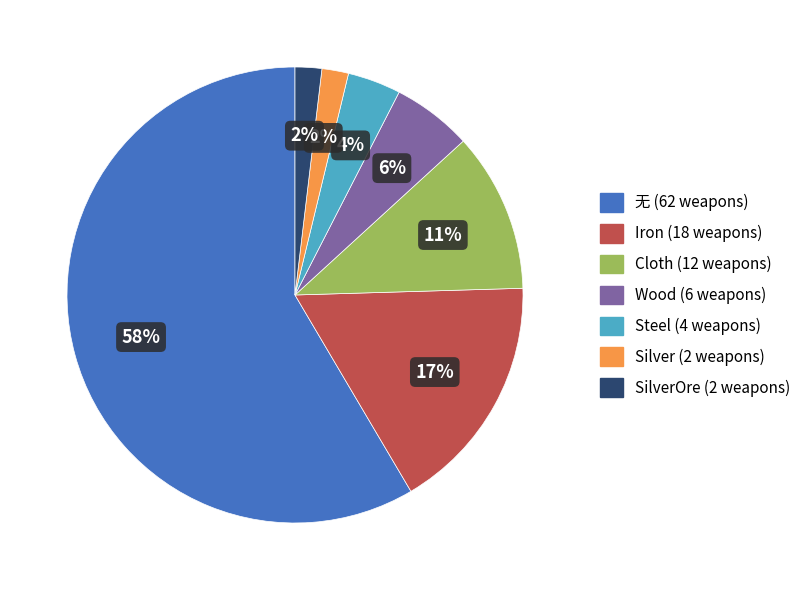

To the nearest percent, what is the average slice percentage?

14%